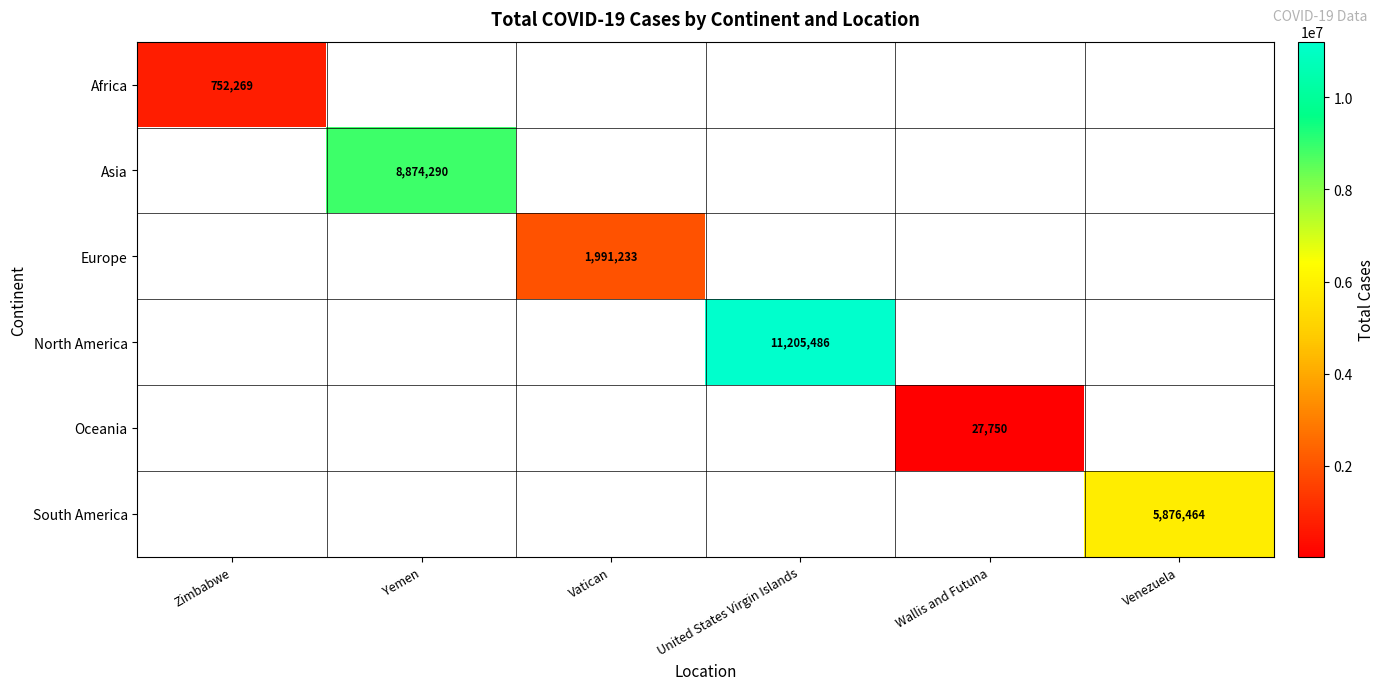

True or false: South America has a value of 5876464 at Venezuela.

True